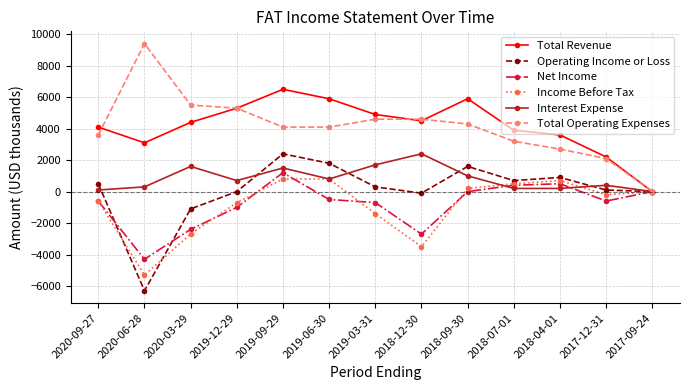

What is the spread (max minus min) of values at 2019-12-29?

6300